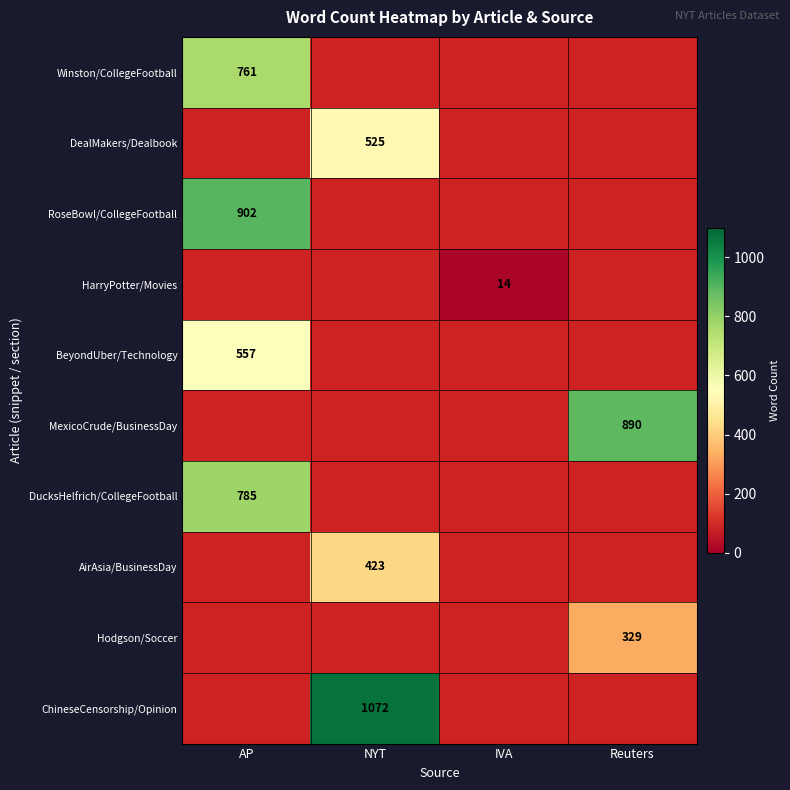

Is it true that DucksHelfrich/CollegeFootball equals 1303 at AP?

False